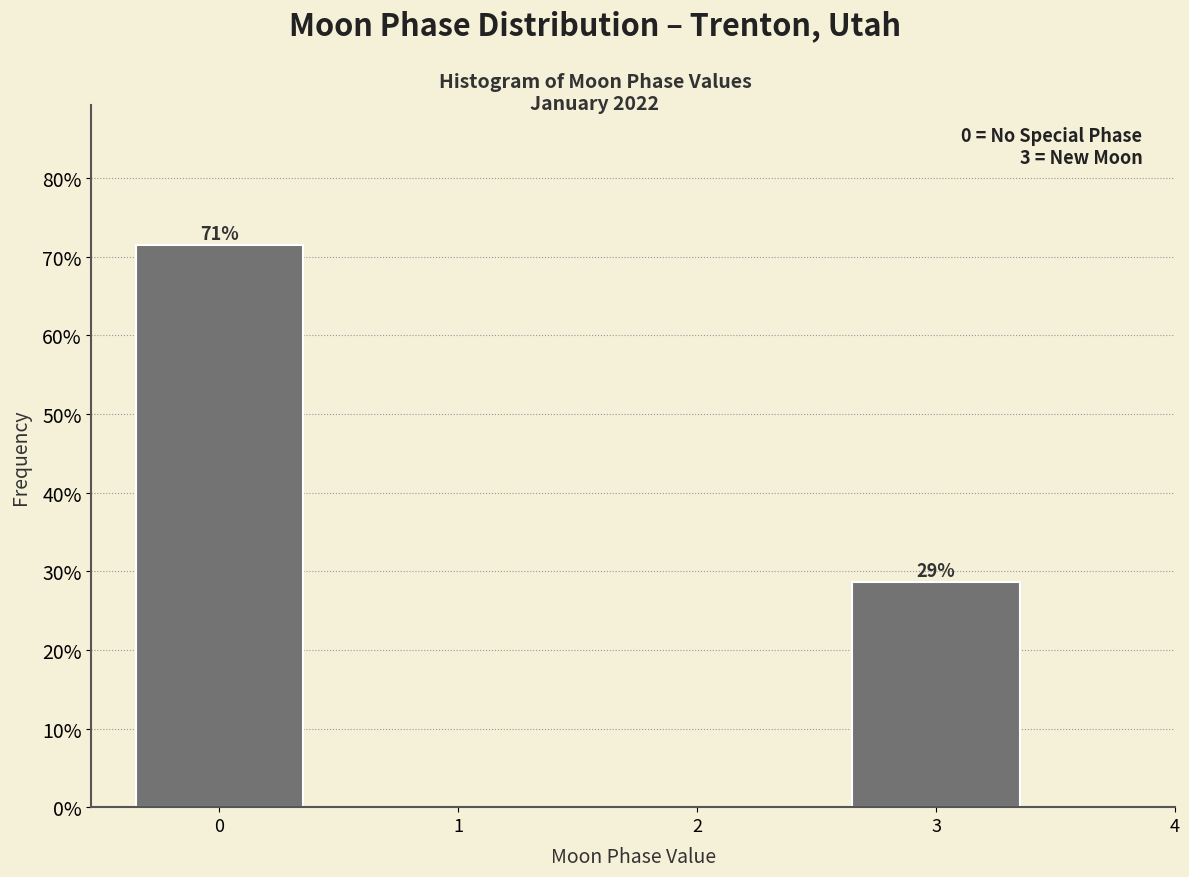

How many bars are there in total?

2